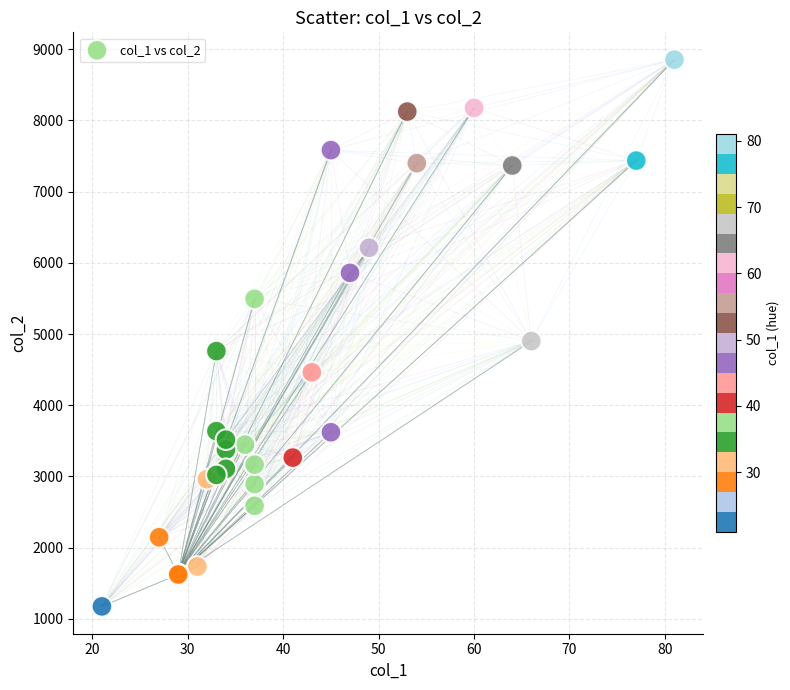

What Y value in the scatter plot is closest to 5014?

4901